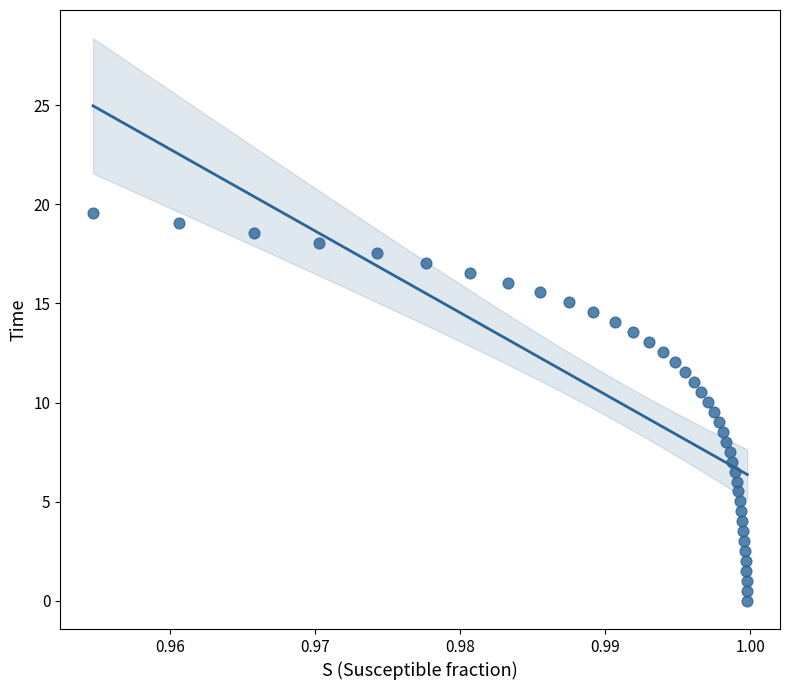

What is the range of Y values (max minus min)?

19.6